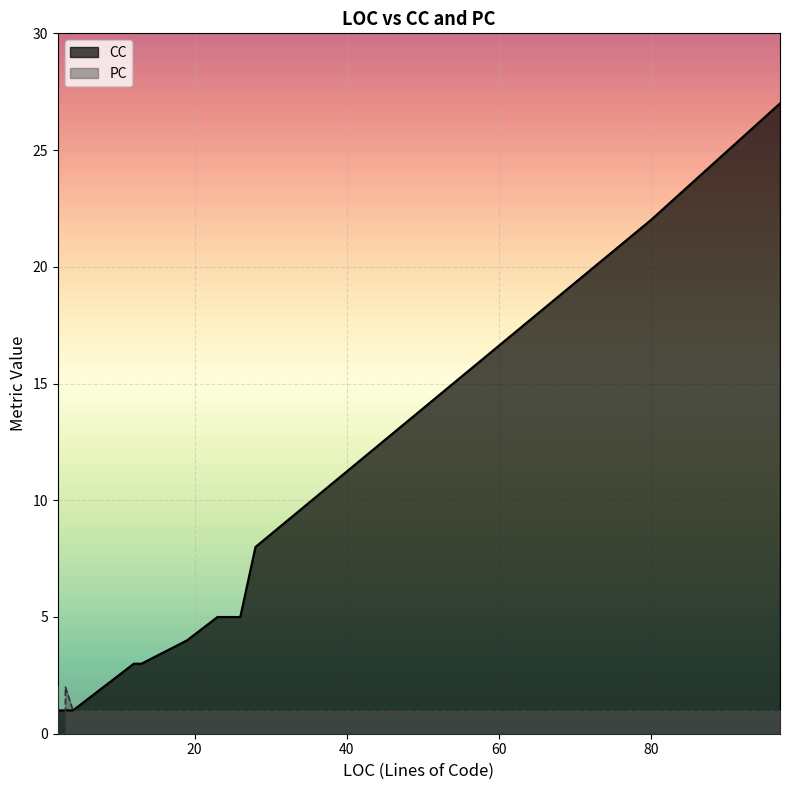

What is the label of the 10th point from the right?

2